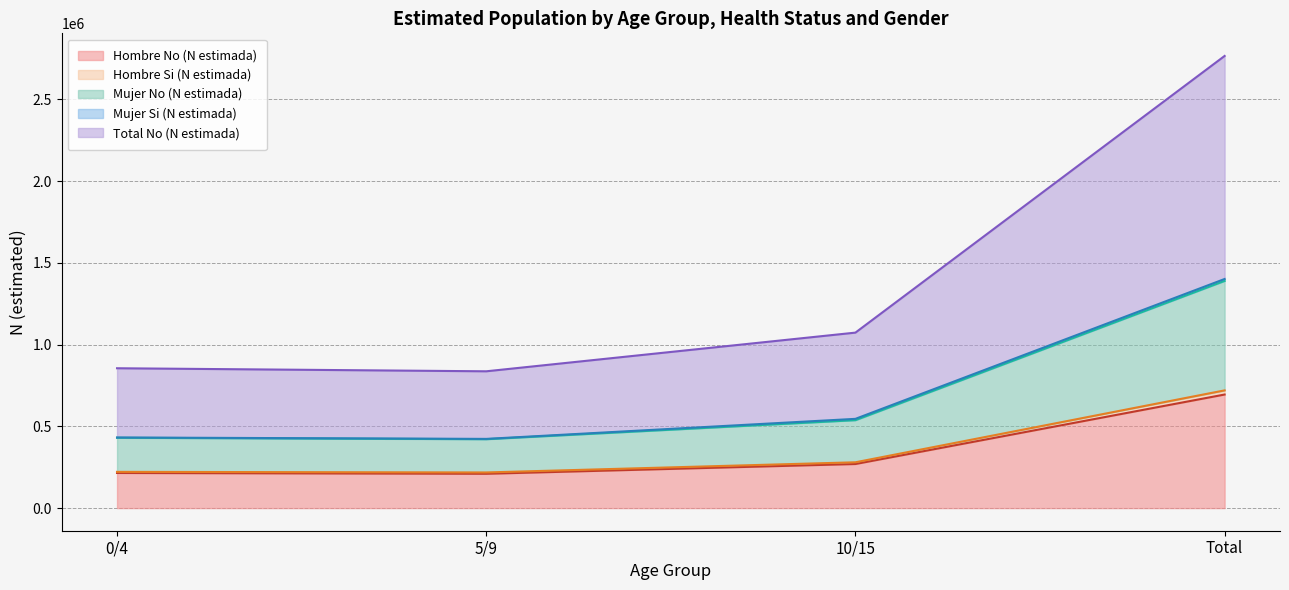

At which label is Hombre Si (N estimada) (line) closest to 468965?

10/15